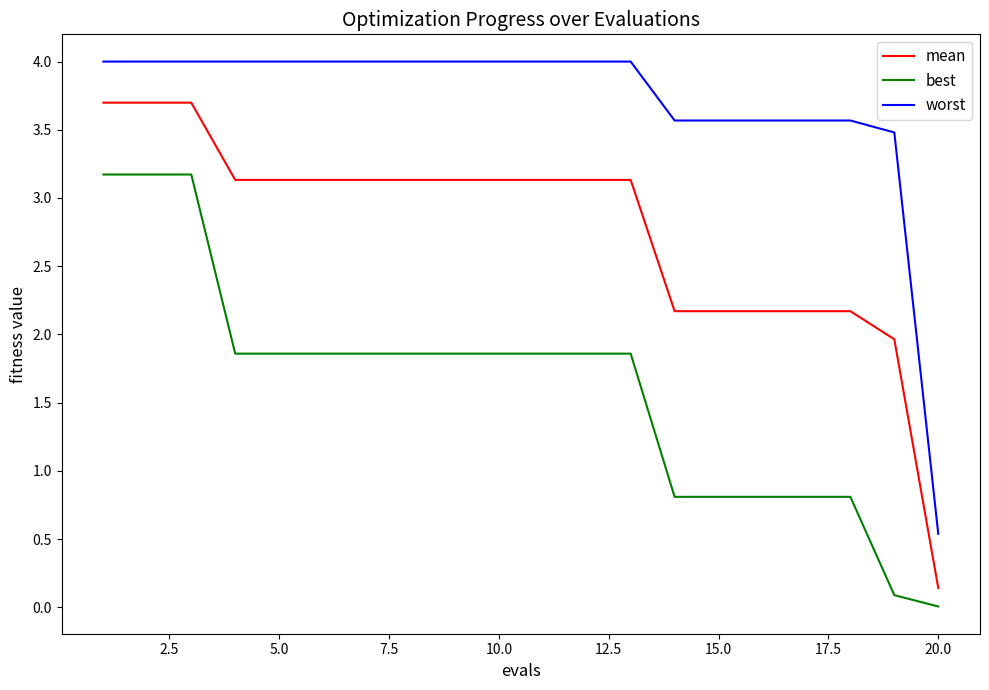

At how many categories does at least one series exceed 0?

20